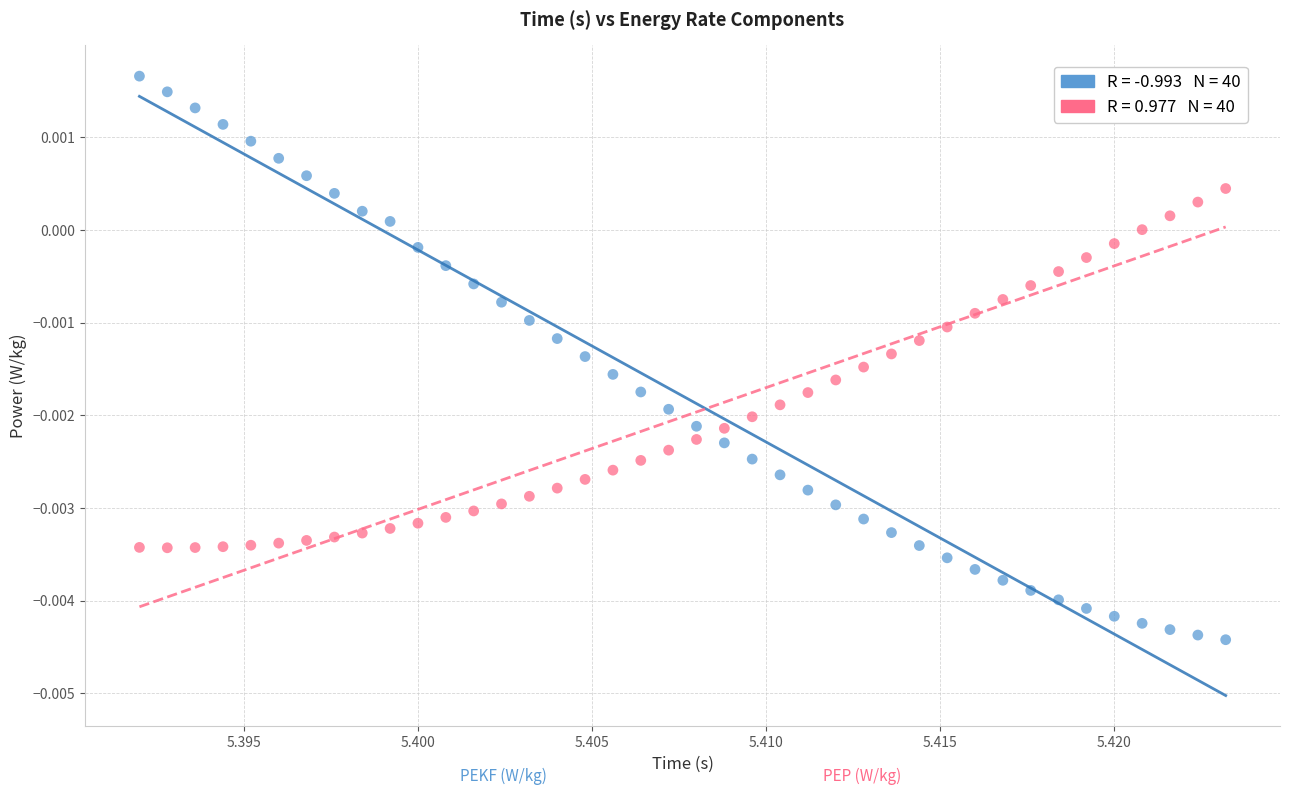

How many data points are displayed?

80